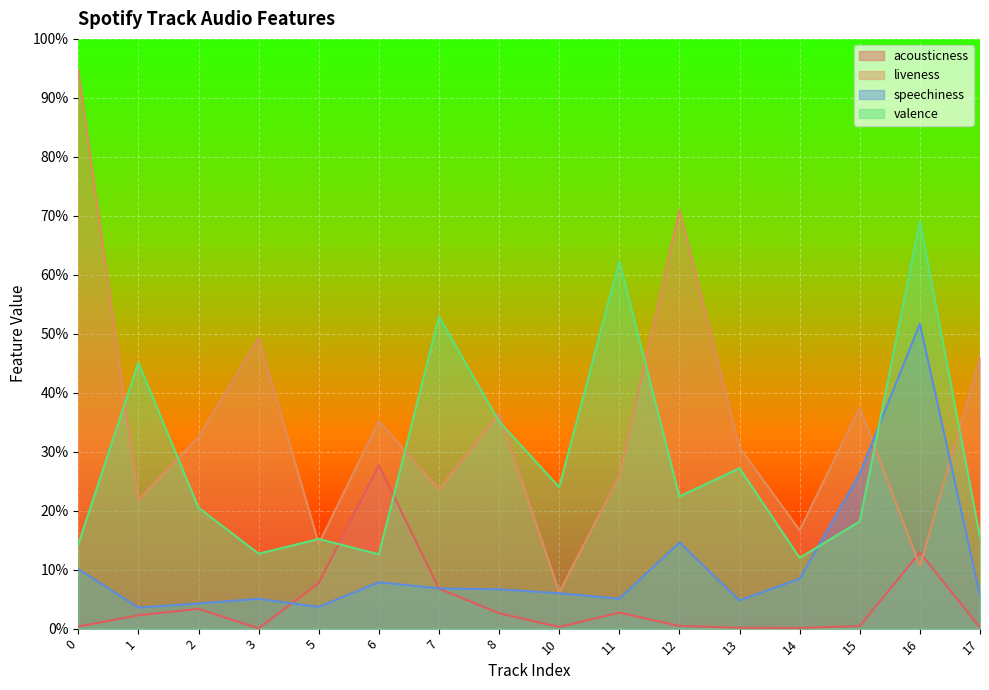

What is the difference between the highest and lowest values at 6?

0.3